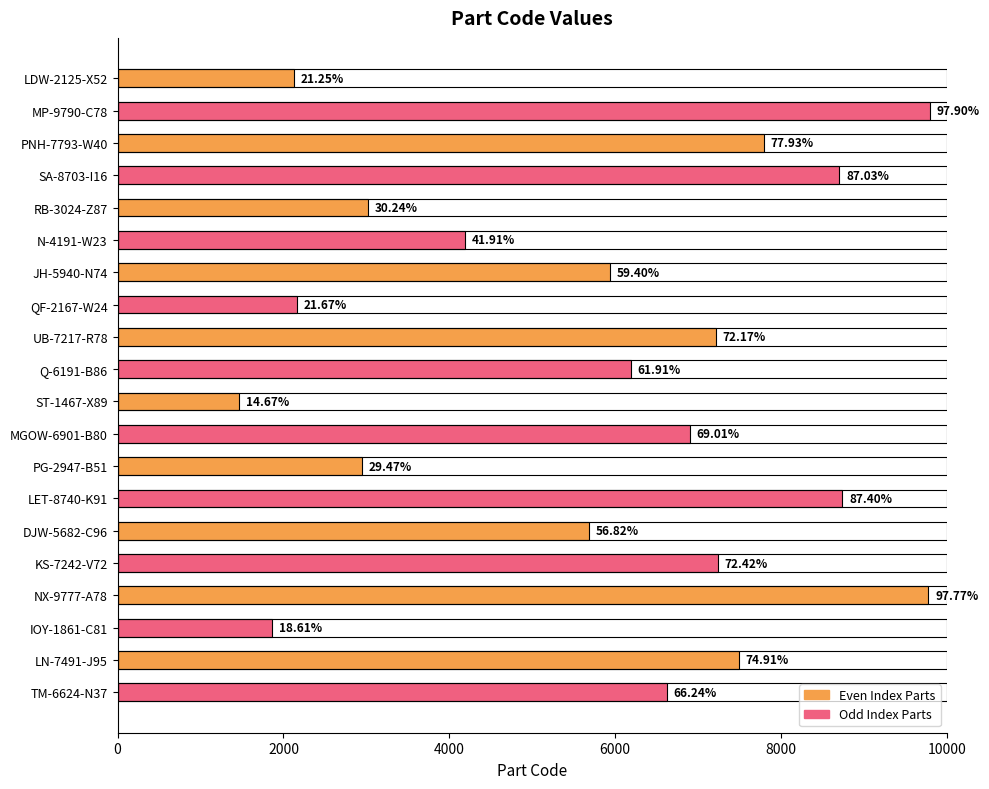

Are the bars horizontal?

Yes